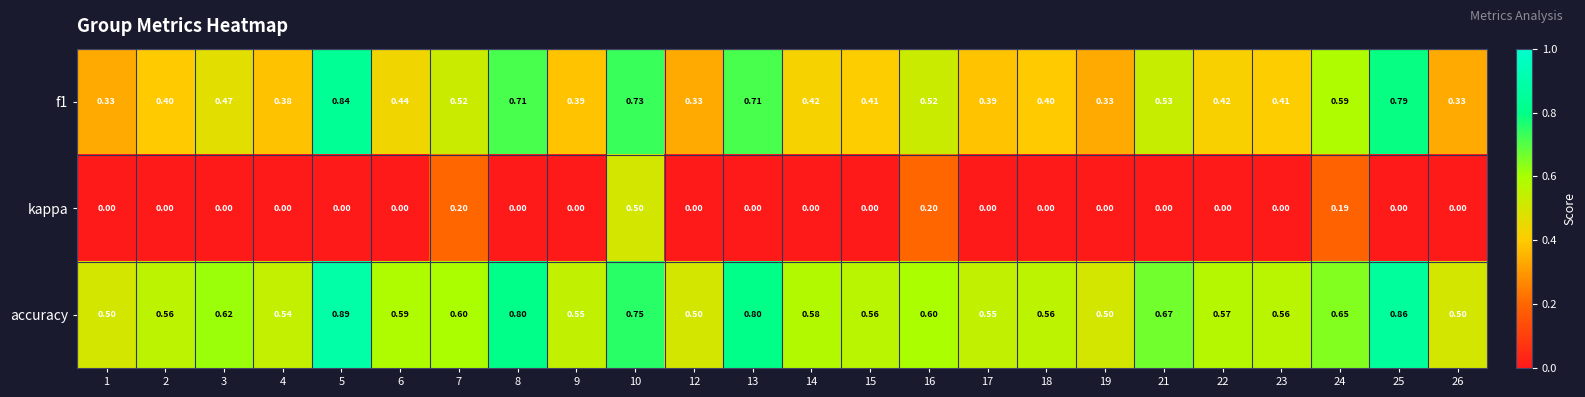

Between 7 and 14, which series saw the biggest shift?

kappa